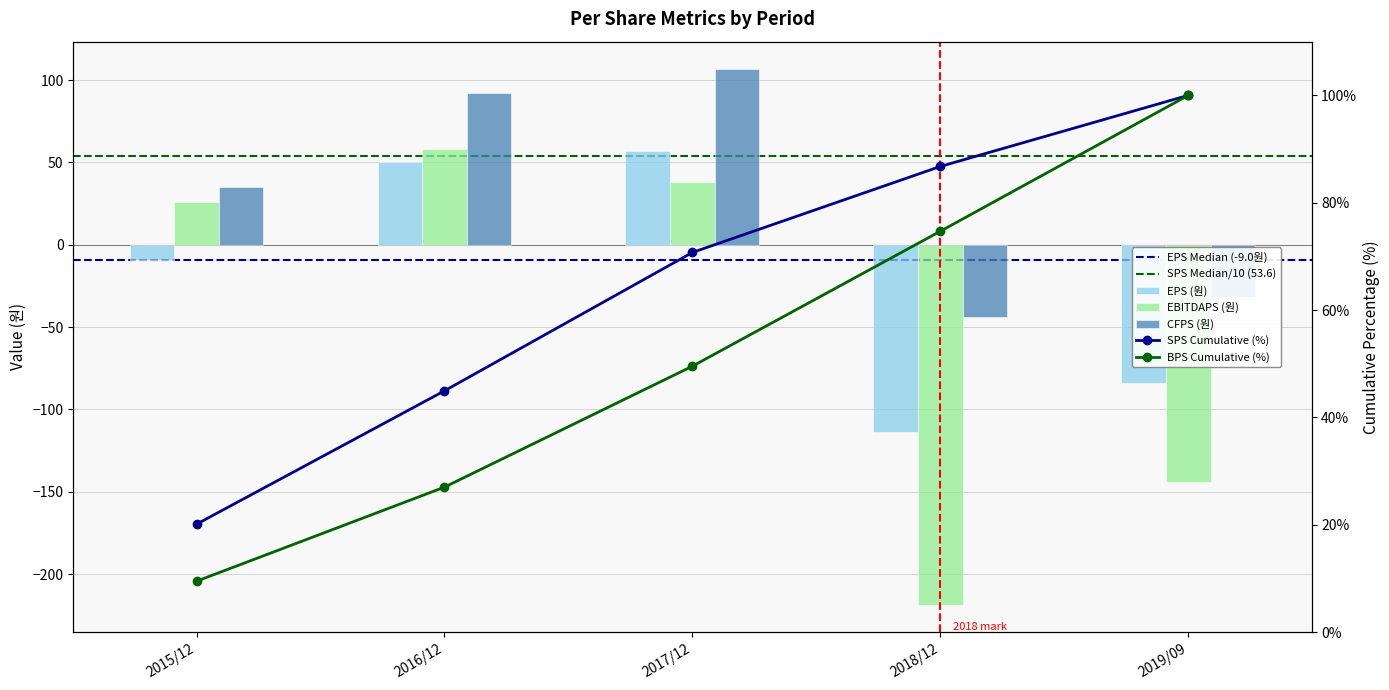

The CFPS (원) series shows -58 at 2018/12. True or false?

False